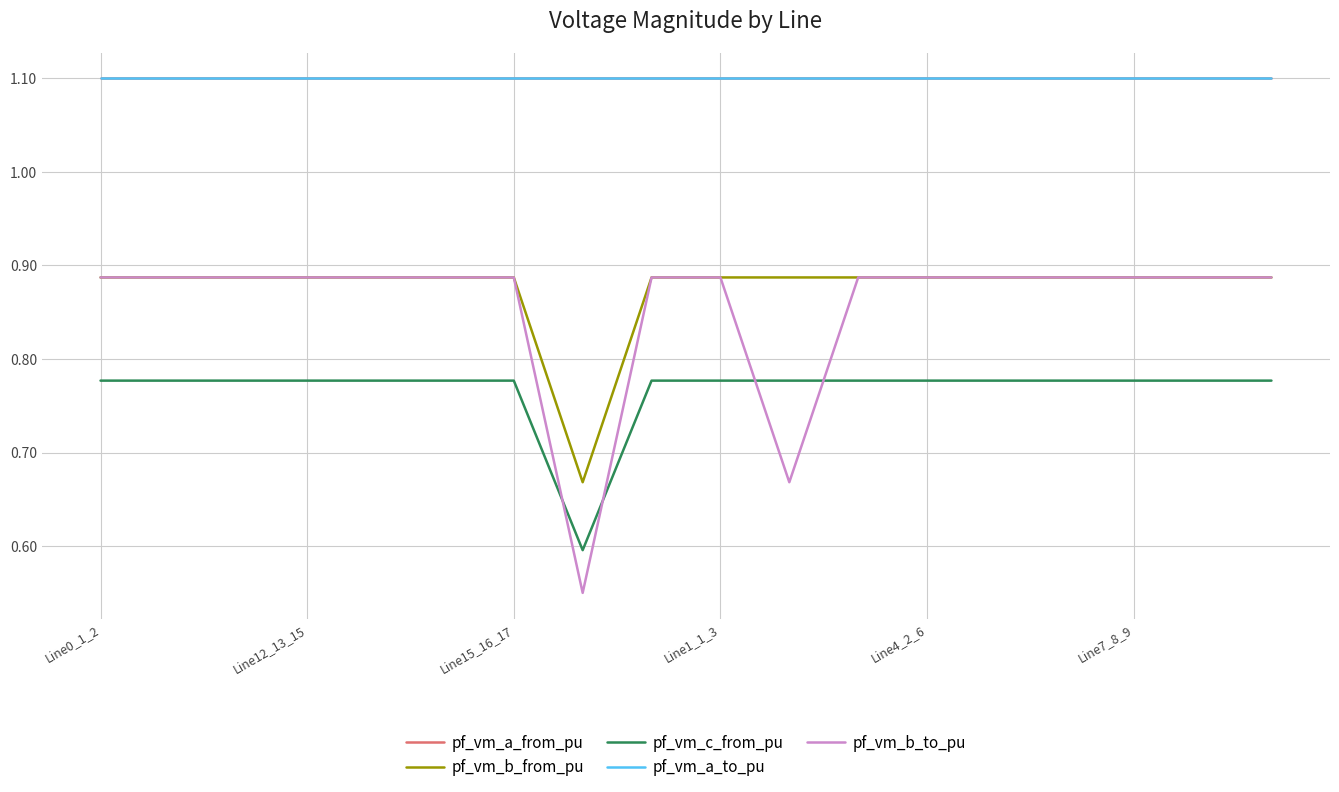

True or false: pf_vm_b_from_pu and pf_vm_a_from_pu cross at least once.

False